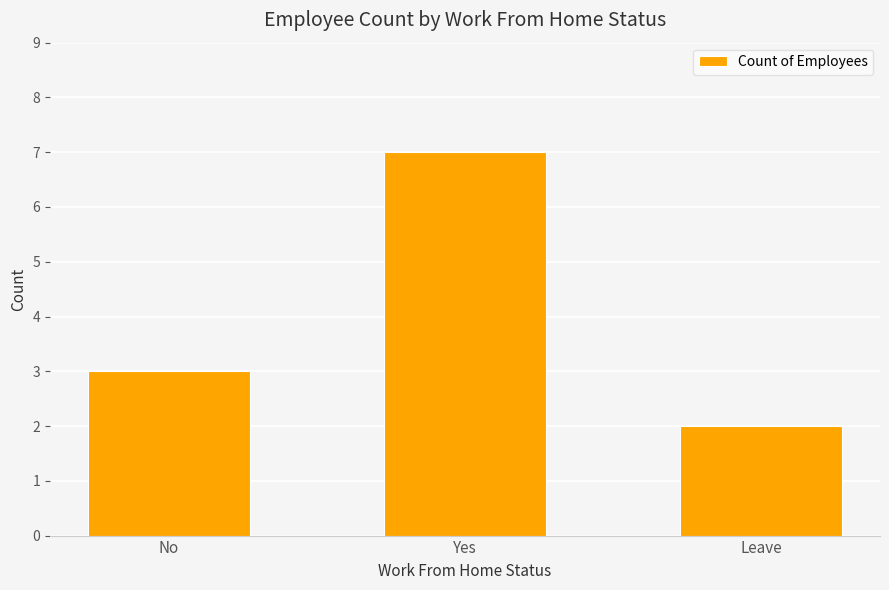

Rank the categories by value from highest to lowest.

Yes, No, Leave